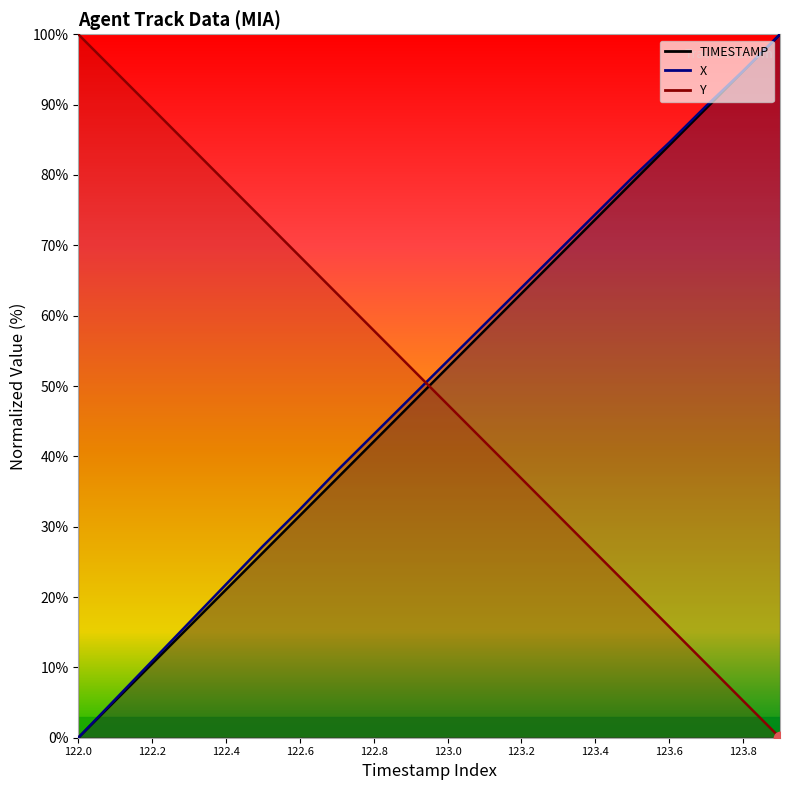

Which series reaches the maximum Y coordinate?

TIMESTAMP